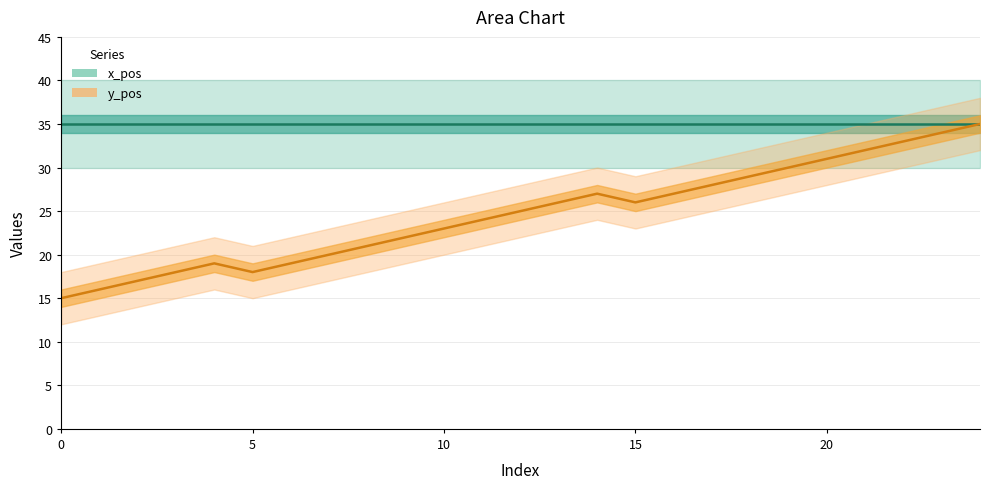

How many data points does each series have?

25